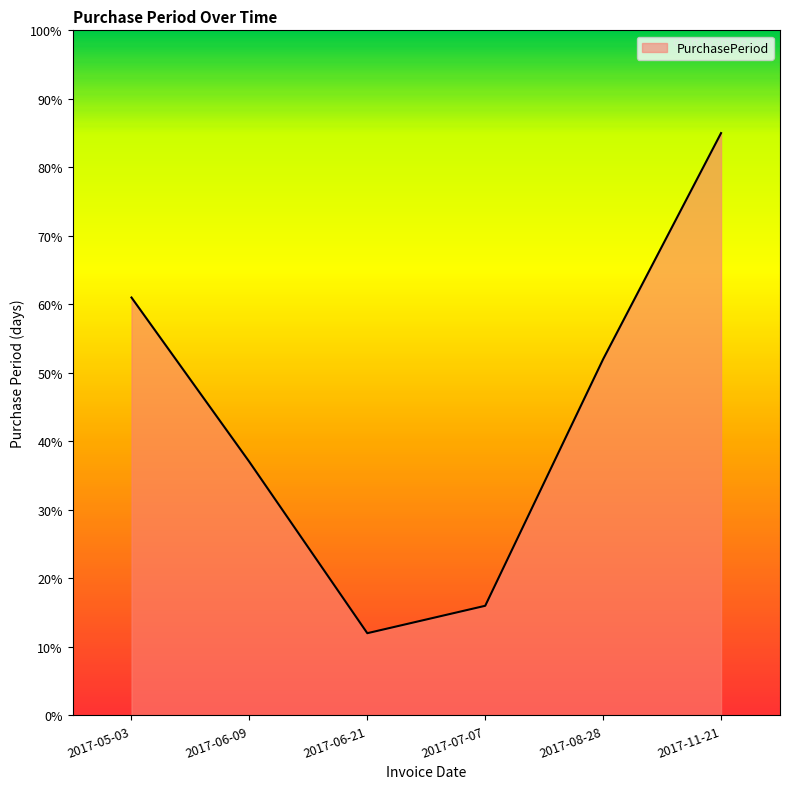

The value at 2017-06-09 is 26. True or false?

False